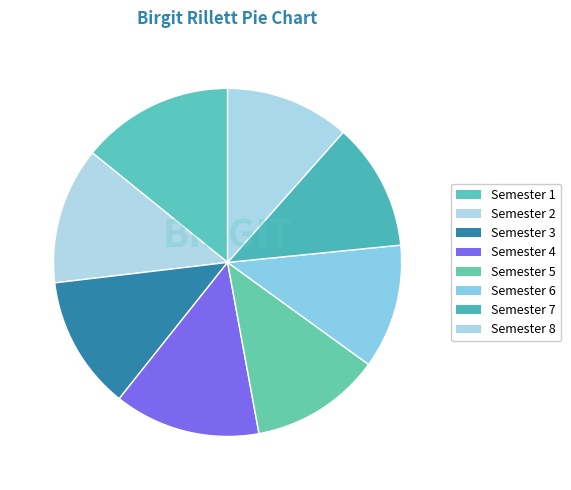

Which slice is the largest?

Semester 1